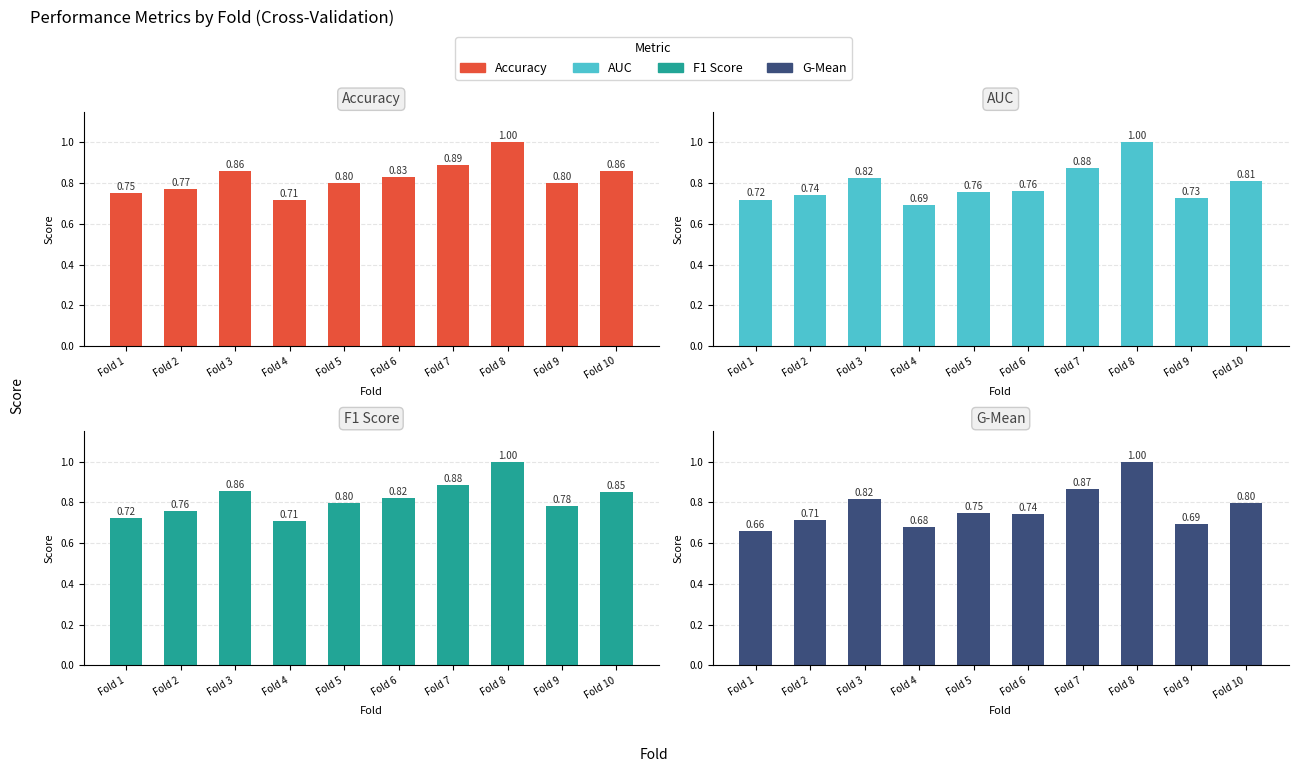

How many series are shown in this chart?

4